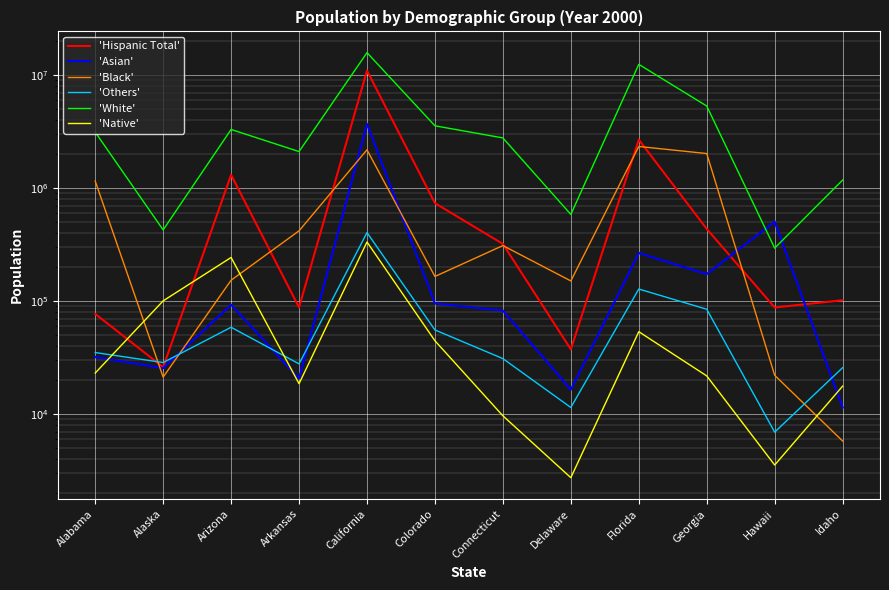

How many interior local valleys does the 'Black' series have?

3